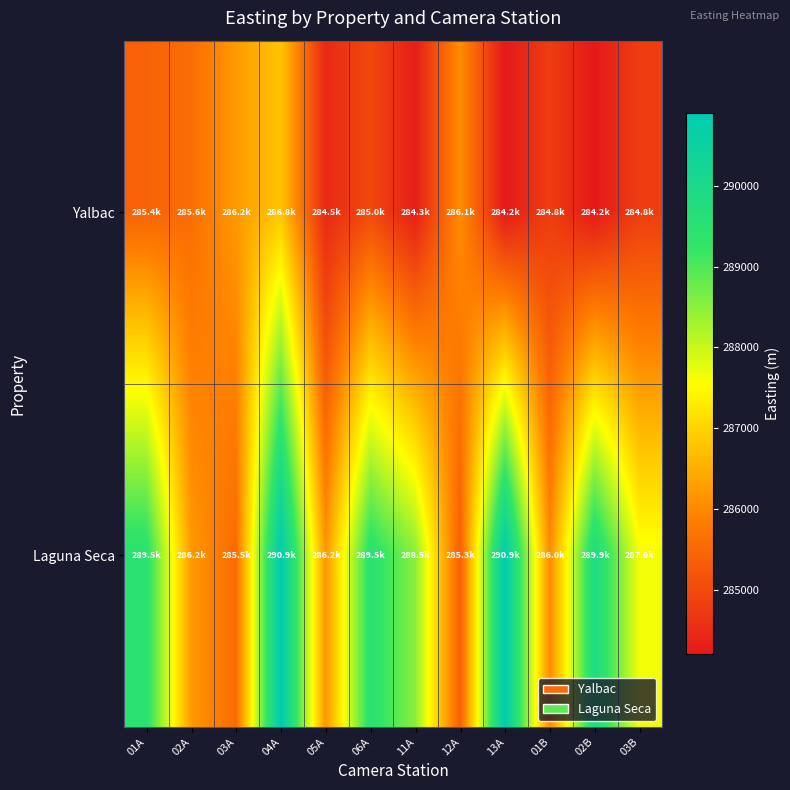

What is the smallest value displayed?

284201.2